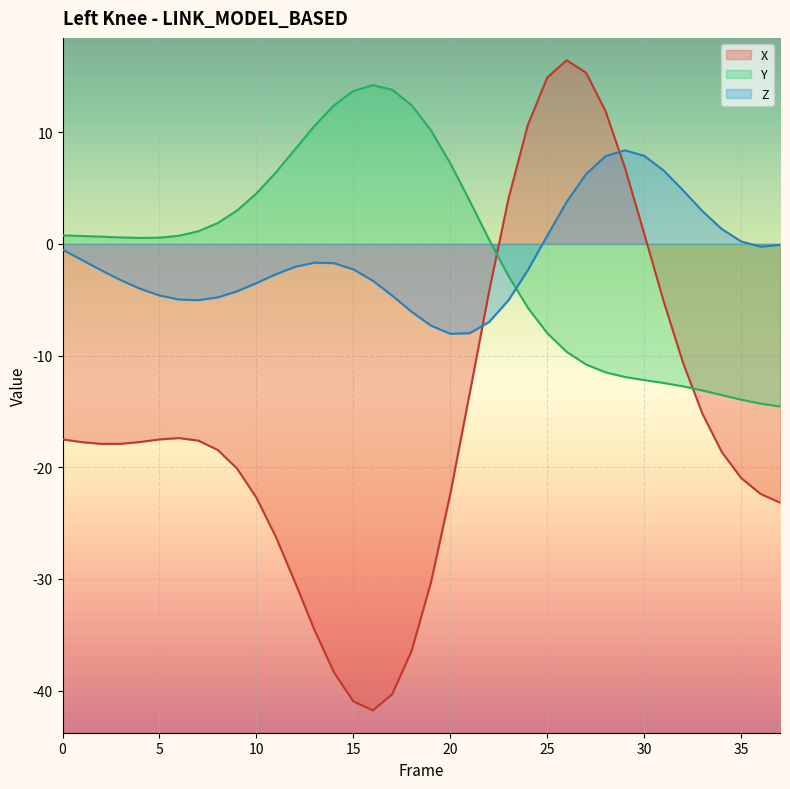

Reading left to right, extract all data points from this chart.

X: -17.5	-17.8	-17.9	-17.9	-17.7	-17.5	-17.4	-17.6	-18.4	-20.1	-22.7	-26.2	-30.3	-34.6	-38.4	-41.0	-41.8	-40.3	-36.4	-30.3	-22.4	-13.4	-4.2	4.1	10.7	14.9	16.4	15.3	11.9	6.8	0.9	-5.1	-10.7	-15.2	-18.6	-21.0	-22.4	-23.2
Y: 0.8	0.7	0.6	0.6	0.5	0.6	0.7	1.1	1.9	3.0	4.5	6.4	8.5	10.6	12.4	13.7	14.2	13.8	12.4	10.2	7.2	3.8	0.4	-2.9	-5.7	-8.0	-9.7	-10.8	-11.5	-11.9	-12.2	-12.5	-12.8	-13.1	-13.5	-13.9	-14.3	-14.6
Z: -0.5	-1.4	-2.4	-3.2	-4.0	-4.6	-5.0	-5.0	-4.8	-4.2	-3.5	-2.7	-2.1	-1.7	-1.7	-2.3	-3.3	-4.6	-6.1	-7.3	-8.1	-8.0	-7.0	-5.0	-2.3	0.7	3.8	6.3	7.8	8.4	7.9	6.6	4.8	2.9	1.3	0.2	-0.3	-0.1